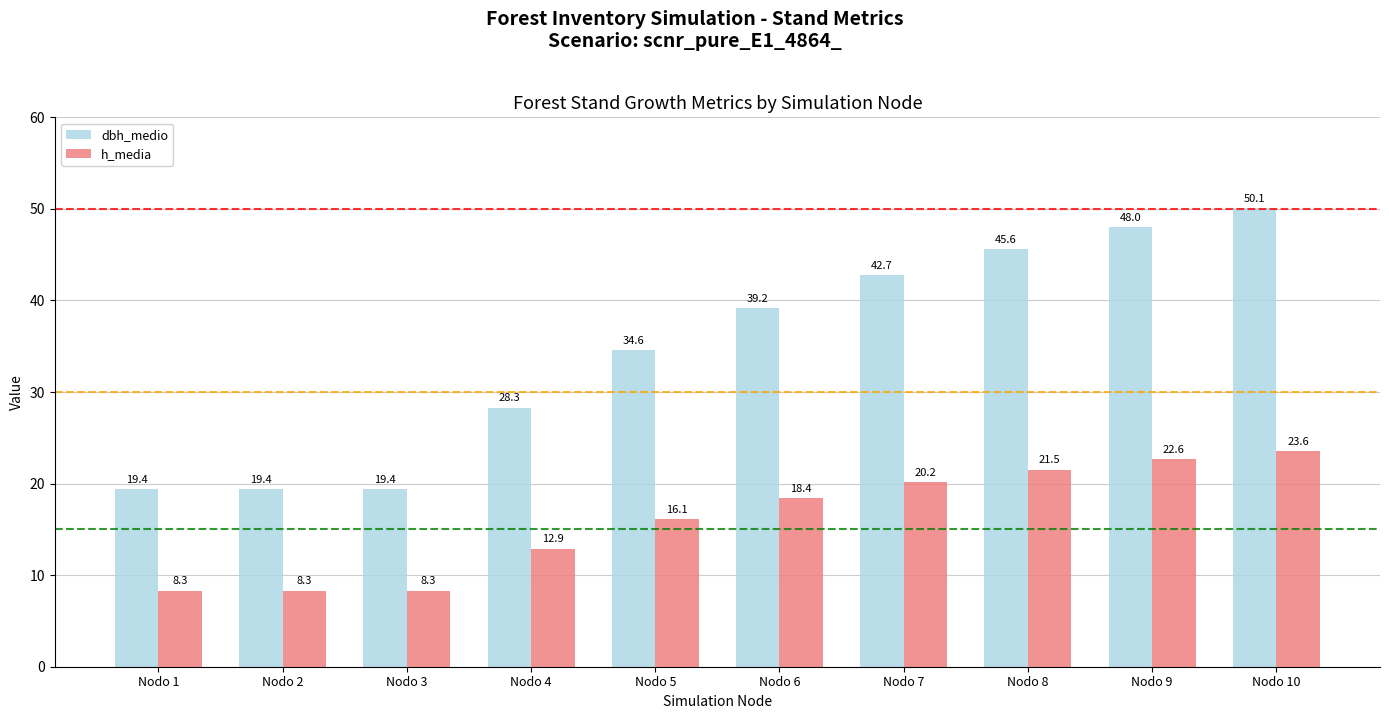

What is the difference between the maximum and second lowest values in the dbh_medio series?

30.7